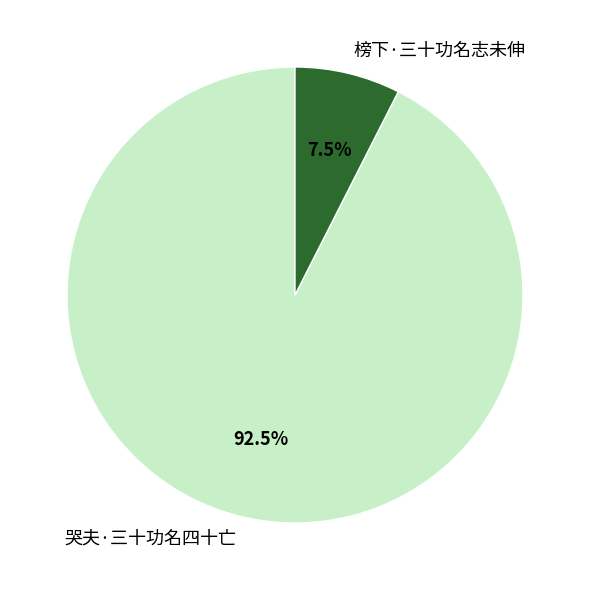

How many segments does this pie chart have?

2